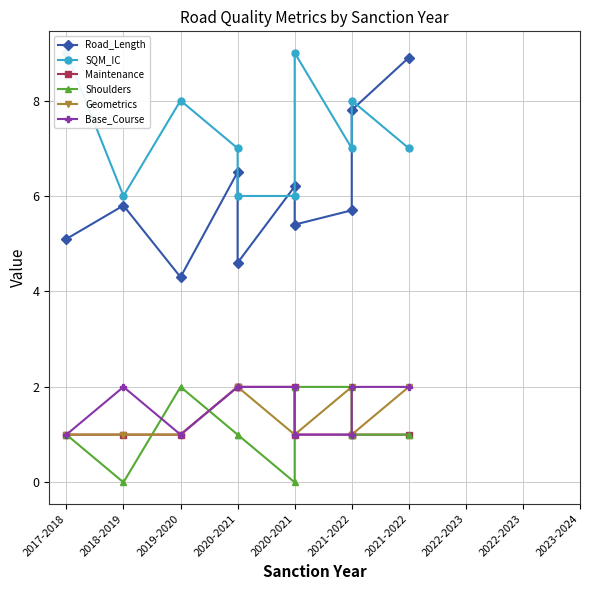

How many values in the Shoulders series exceed 1?

3